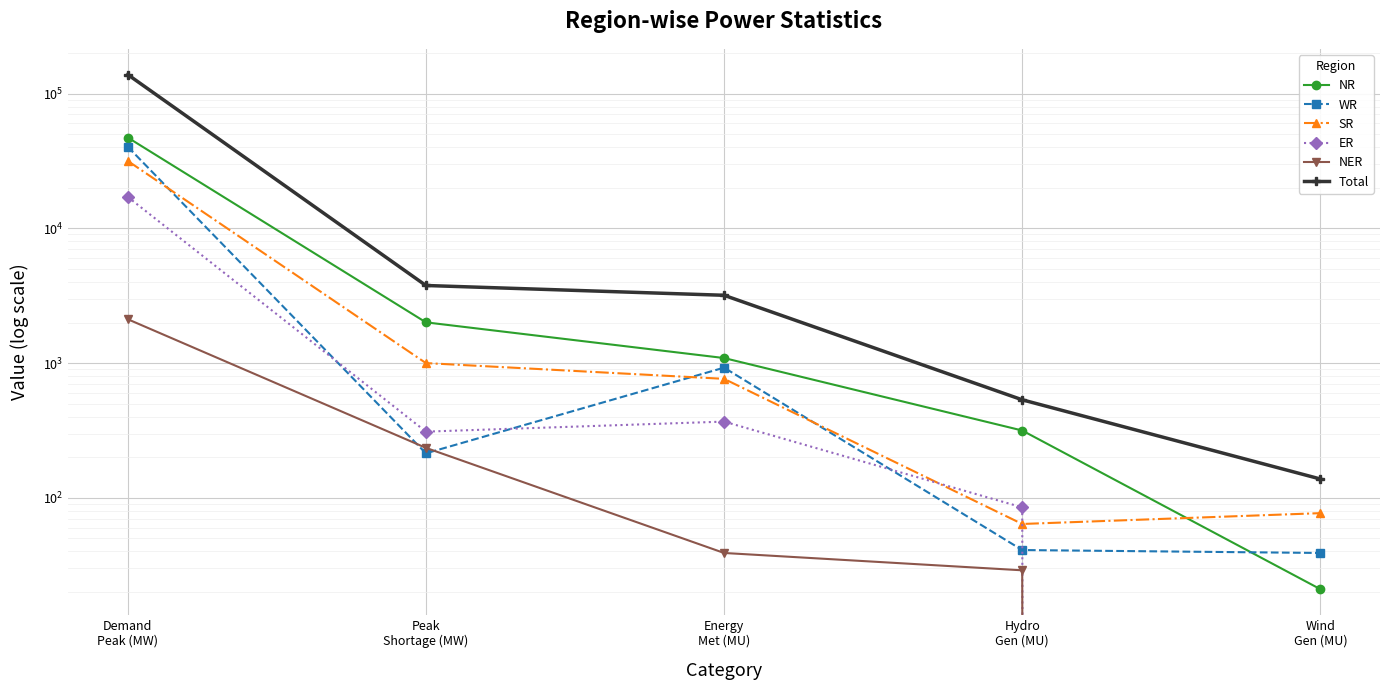

Which category has the lowest value across all series?

Wind
Gen (MU)